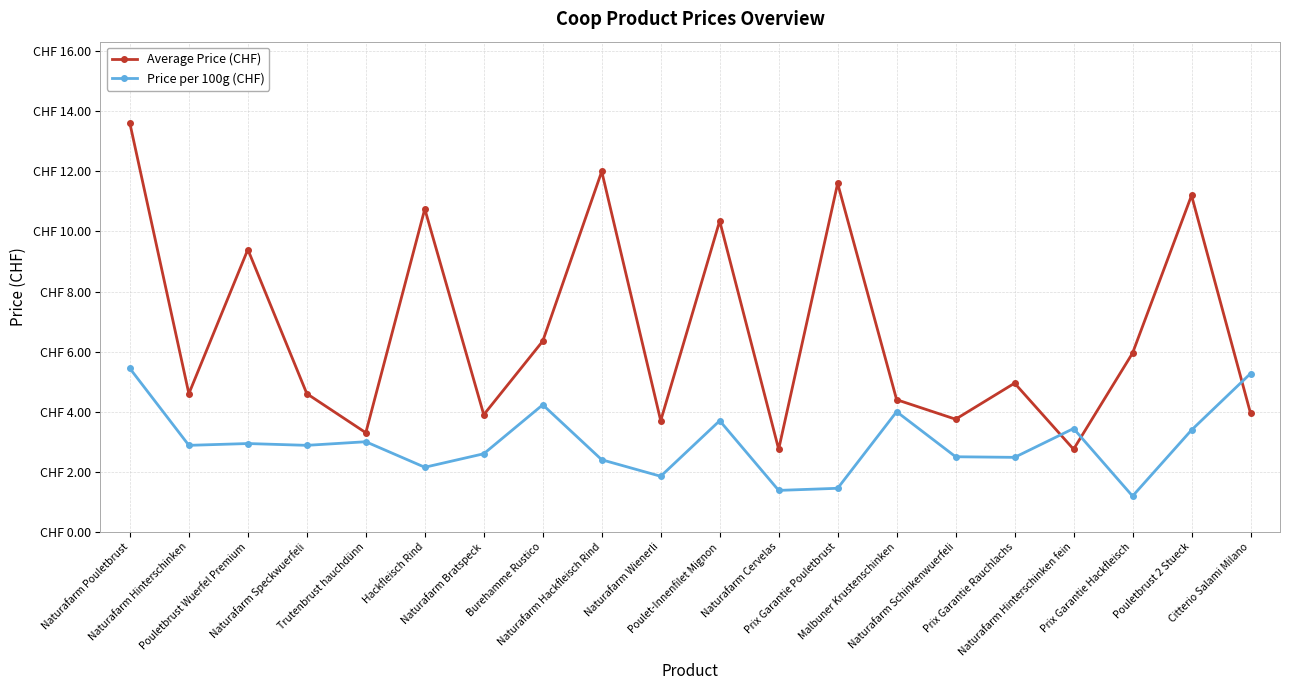

At how many categories does at least one series exceed 11?

4